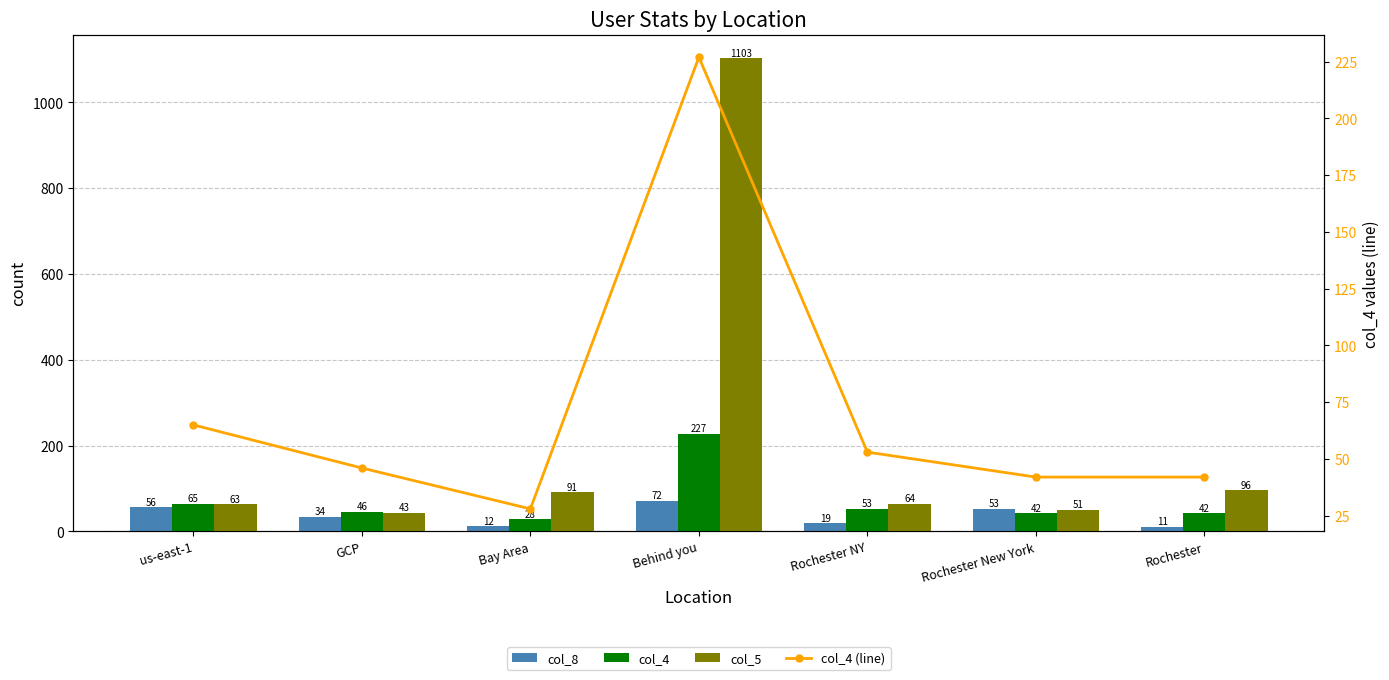

Reading left to right, what are all the values shown in this chart?

col_8: us-east-1=56	GCP=34	Bay Area=12	Behind you=72	Rochester NY=19	Rochester New York=53	Rochester=11
col_4: us-east-1=65	GCP=46	Bay Area=28	Behind you=227	Rochester NY=53	Rochester New York=42	Rochester=42
col_5: us-east-1=63	GCP=43	Bay Area=91	Behind you=1103	Rochester NY=64	Rochester New York=51	Rochester=96
col_4 (line): us-east-1=65	GCP=46	Bay Area=28	Behind you=227	Rochester NY=53	Rochester New York=42	Rochester=42